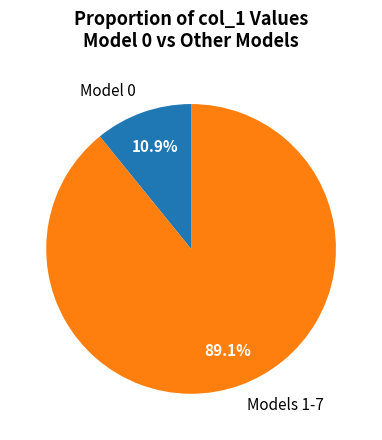

Which category accounts for the majority?

Models 1-7